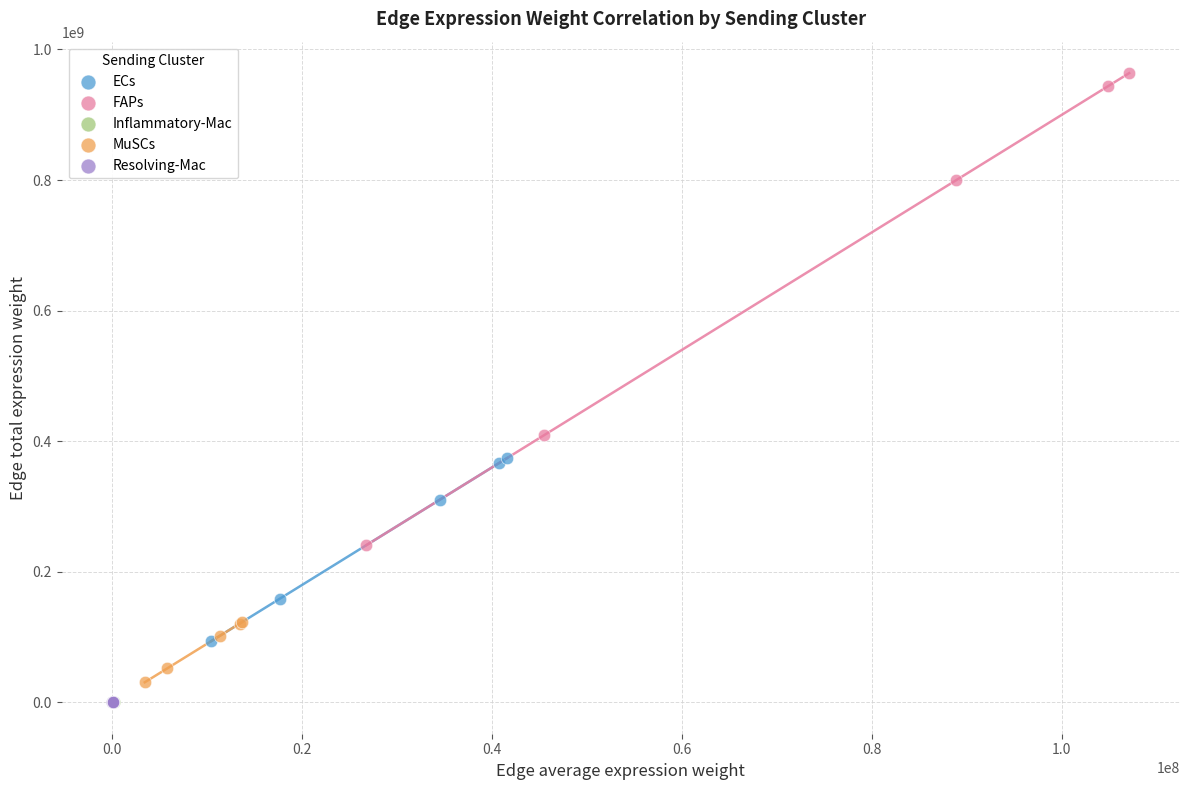

Which series has the widest spread of Y values?

FAPs